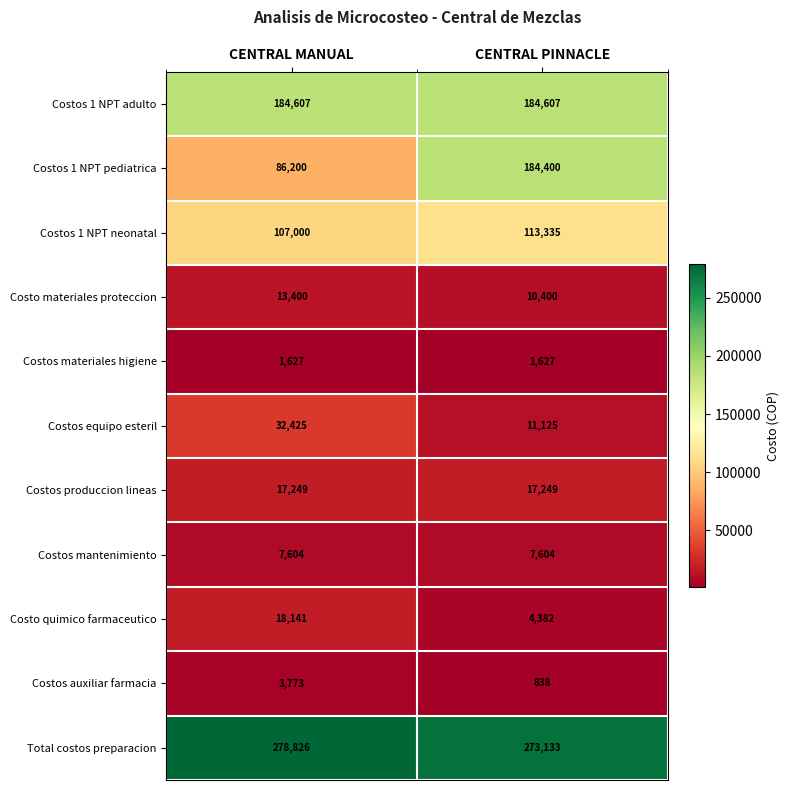

Reading right to left, what are all the values shown in this chart?

Costos 1 NPT adulto: 184607	184607
Costos 1 NPT pediatrica: 184400	86200
Costos 1 NPT neonatal: 113335	107000
Costo materiales proteccion: 10400	13400
Costos materiales higiene: 1627	1627
Costos equipo esteril: 11125	32425
Costos produccion lineas: 17249	17249
Costos mantenimiento: 7604	7604
Costo quimico farmaceutico: 4382	18141
Costos auxiliar farmacia: 838	3773
Total costos preparacion: 273133	278826